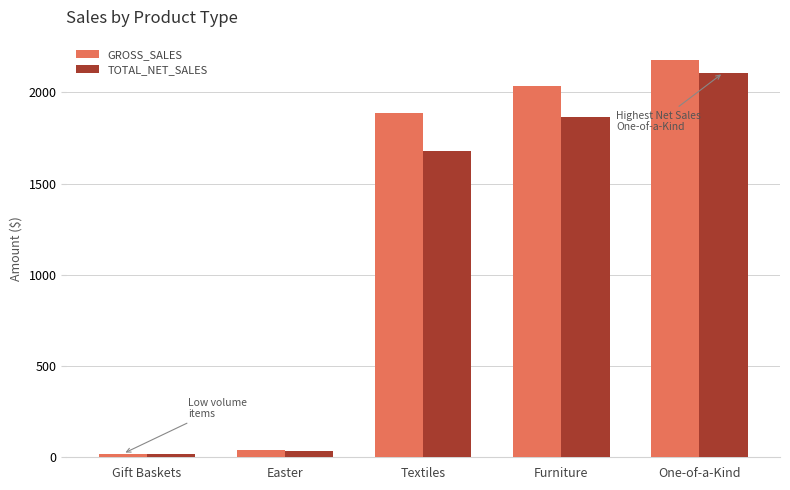

Are the bars grouped side by side (vs. stacked)?

Yes